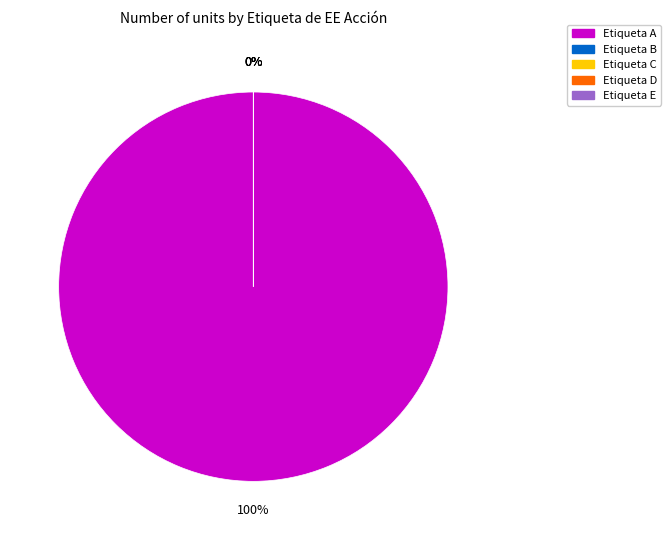

What is the majority slice?

A